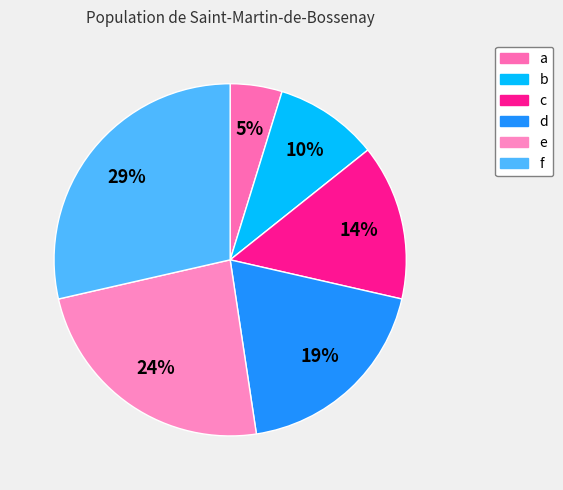

To the nearest percent, what portion does f represent?

29%